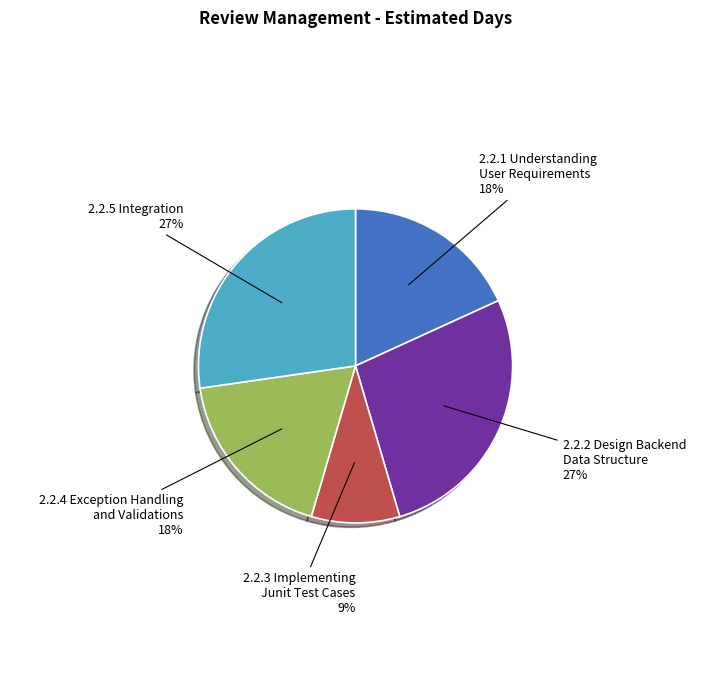

Count the number of slices in the pie.

5